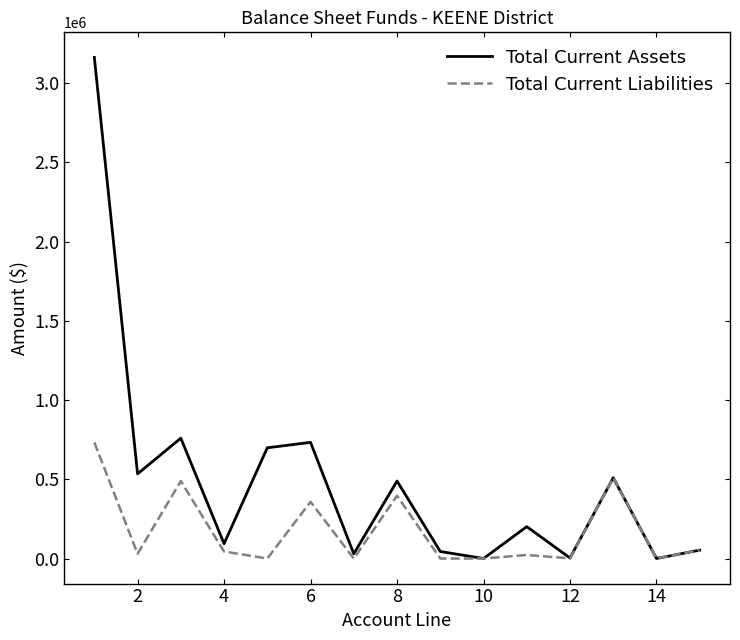

What is the greatest value displayed?

3162212.5